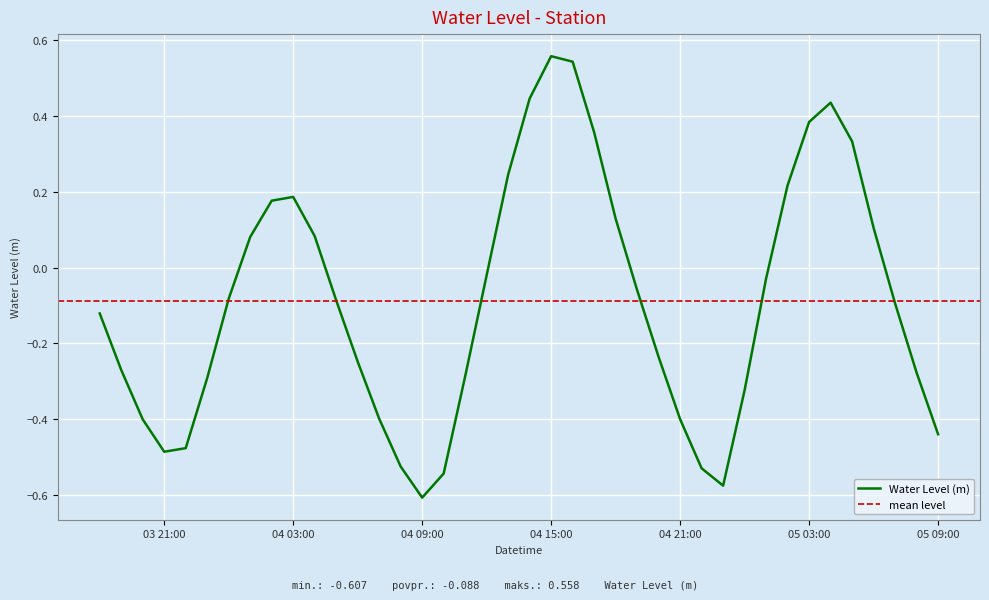

The value at 2024-04-03 19:00:00 is -0.3. True or false?

True